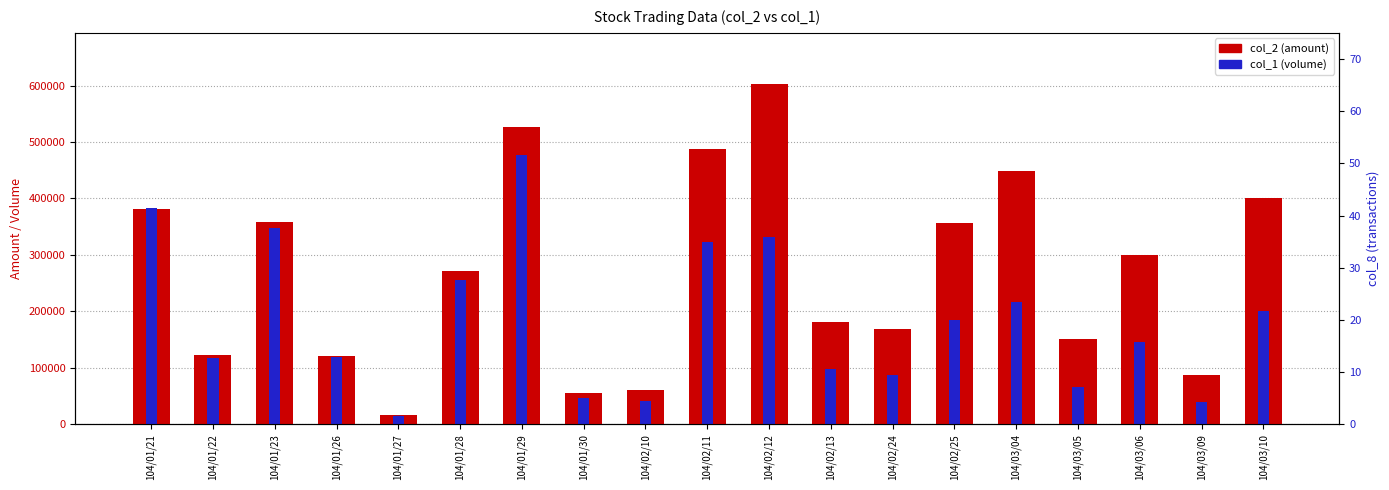

Between 104/01/30 and 104/02/12, which series saw the biggest shift?

col_2 (amount)